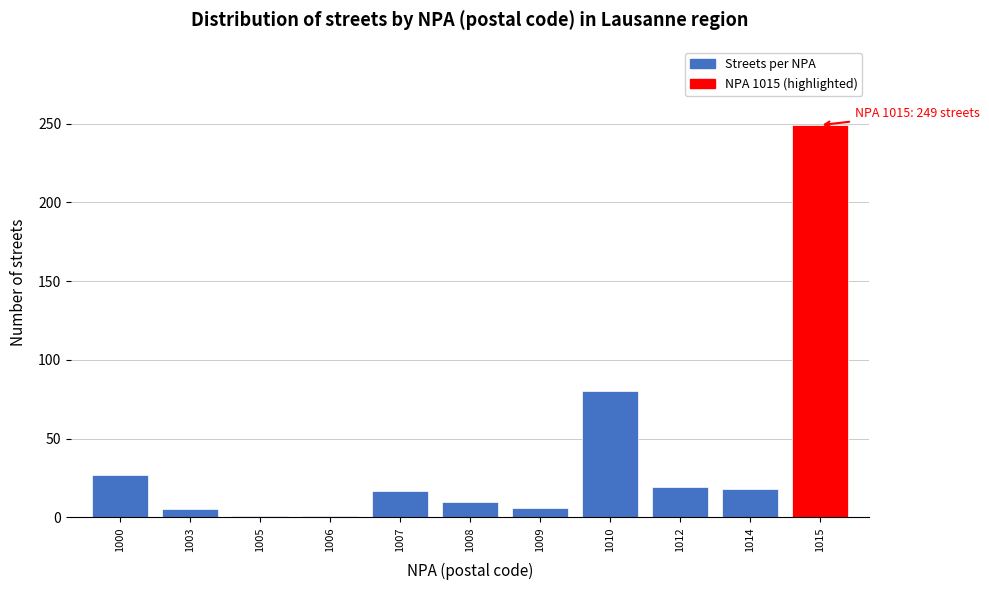

What is the change in value from 1007 to 1009?

-11